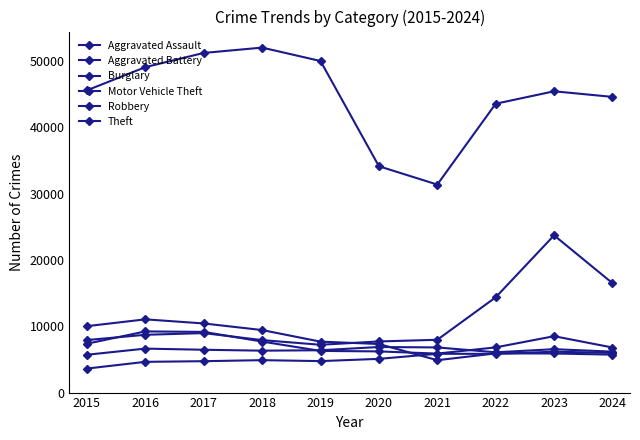

Between 2023 and 2020, which is larger?

2023